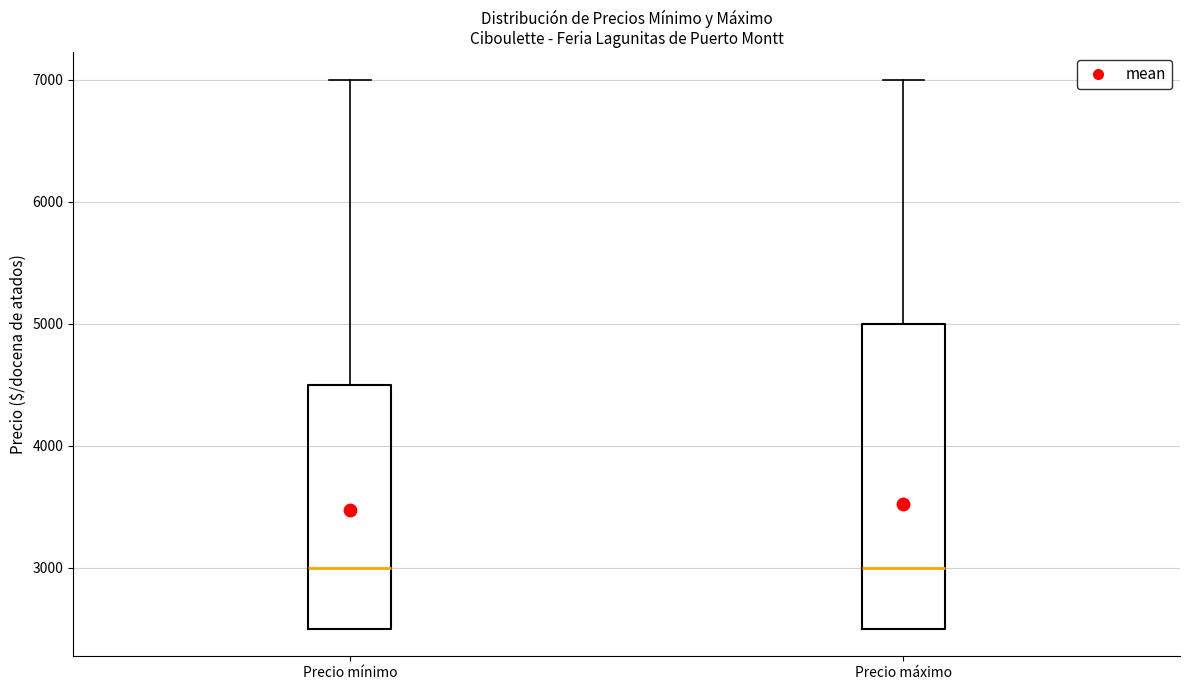

Reading left to right, read every box against the y-axis: the position of its median line, the range the box covers, and the ends of its whiskers. The values are not printed on the chart, so give them approximately, as read against the axis.

Precio mínimo: median 3000, box 2500 to 4500, whiskers 2500 to 7000
Precio máximo: median 3000, box 2500 to 5000, whiskers 2500 to 7000